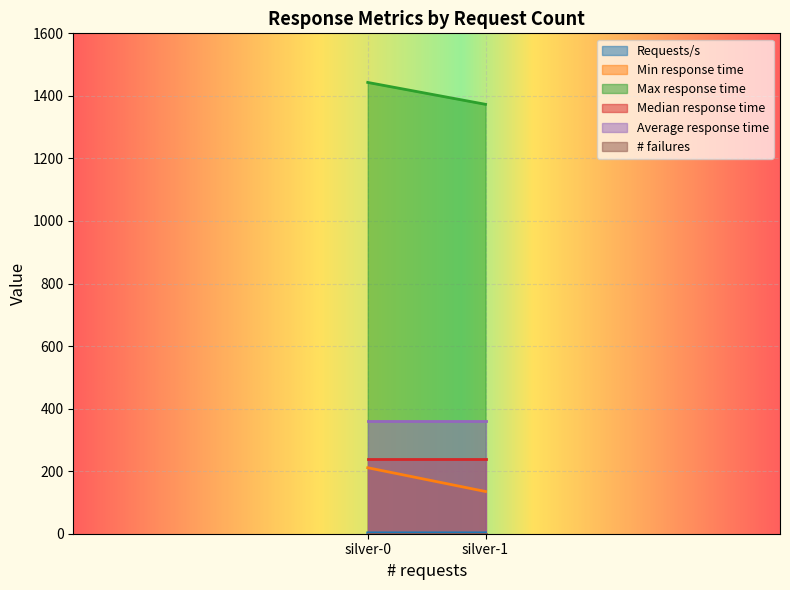

Reading left to right, list all the values displayed in this chart.

Requests/s: silver-0=2.8	silver-1=2.8
Min response time: silver-0=211.0	silver-1=135.0
Max response time: silver-0=1443.0	silver-1=1373.0
Median response time: silver-0=240.0	silver-1=240.0
Average response time: silver-0=359.0	silver-1=359.0
# failures: silver-0=0.0	silver-1=0.0